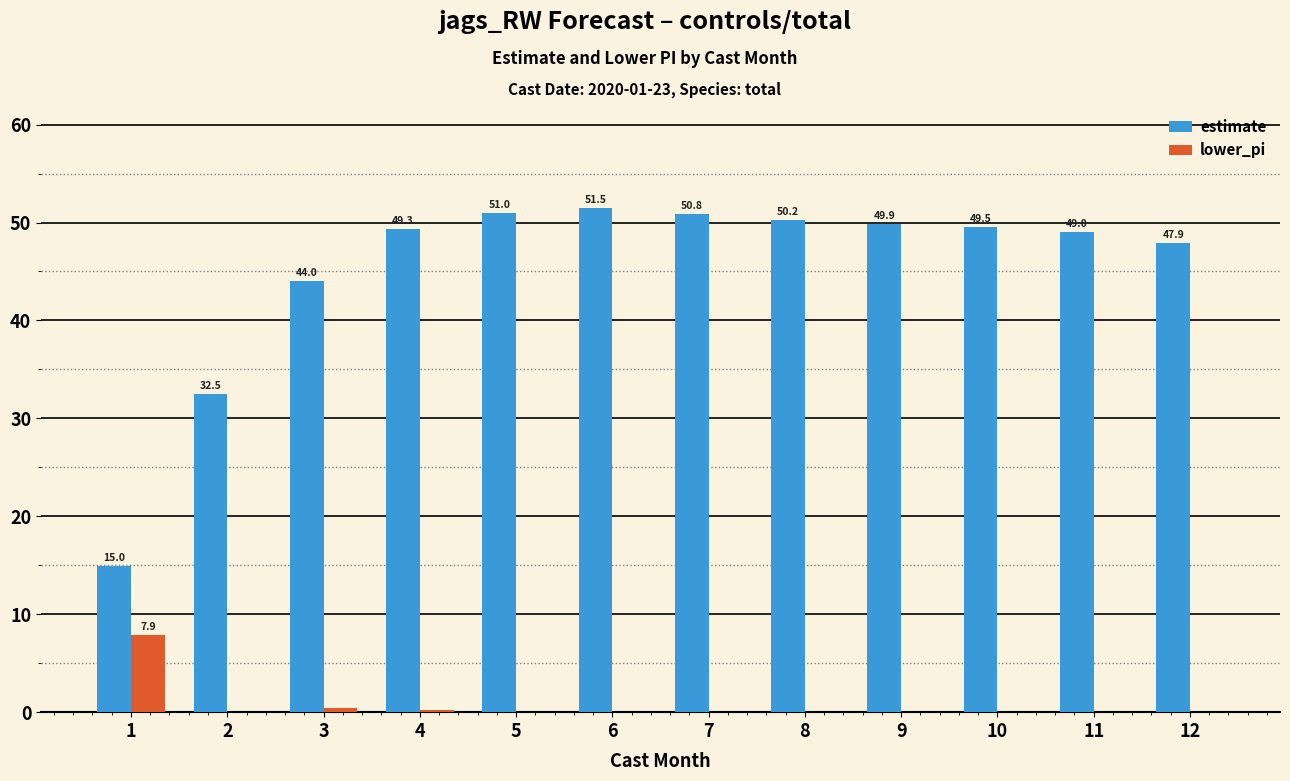

How many categories are shown in the chart?

12